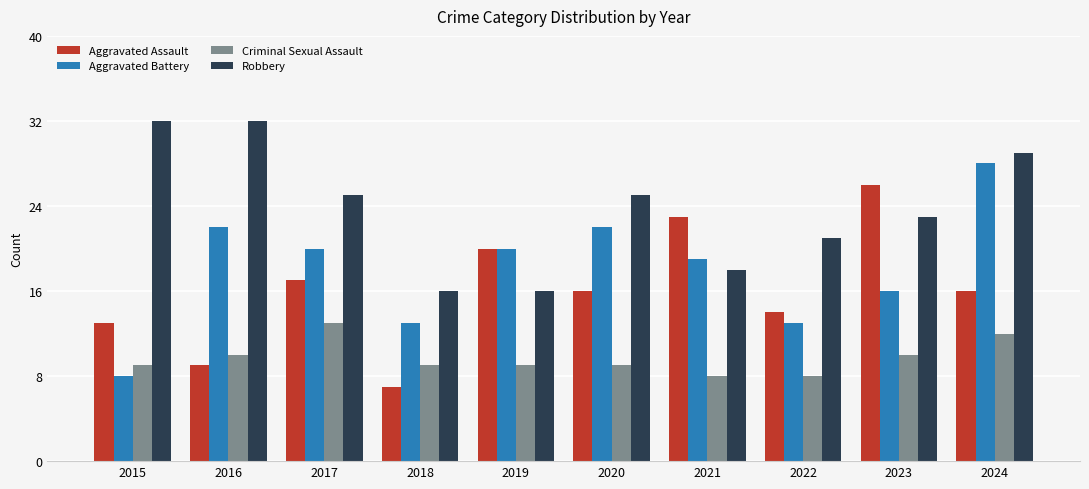

At 2020, list the series in order from largest to smallest.

Robbery, Aggravated Battery, Aggravated Assault, Criminal Sexual Assault